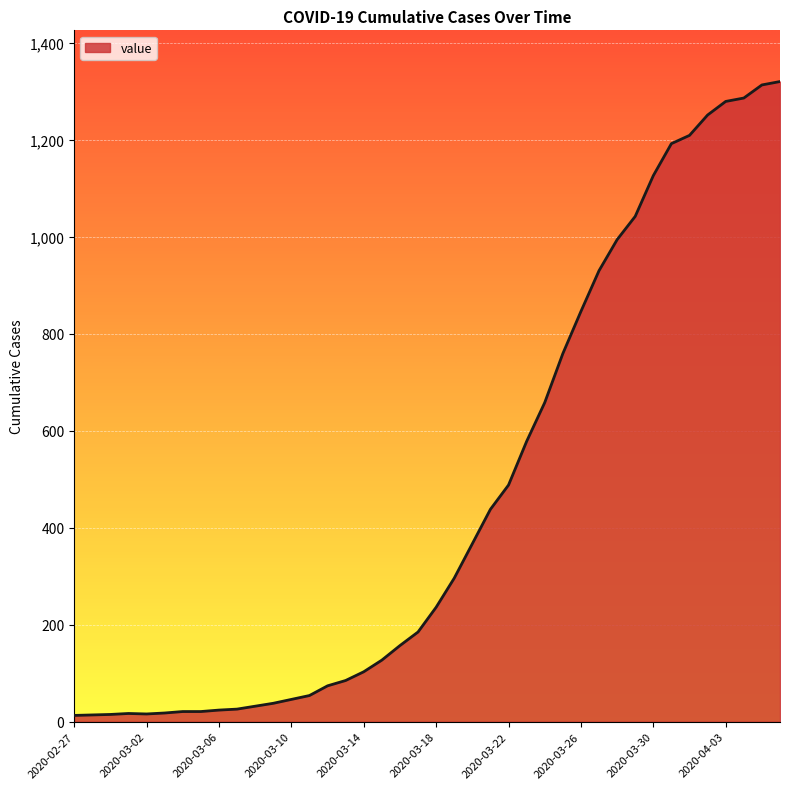

What is the difference between the maximum and minimum values?

1307